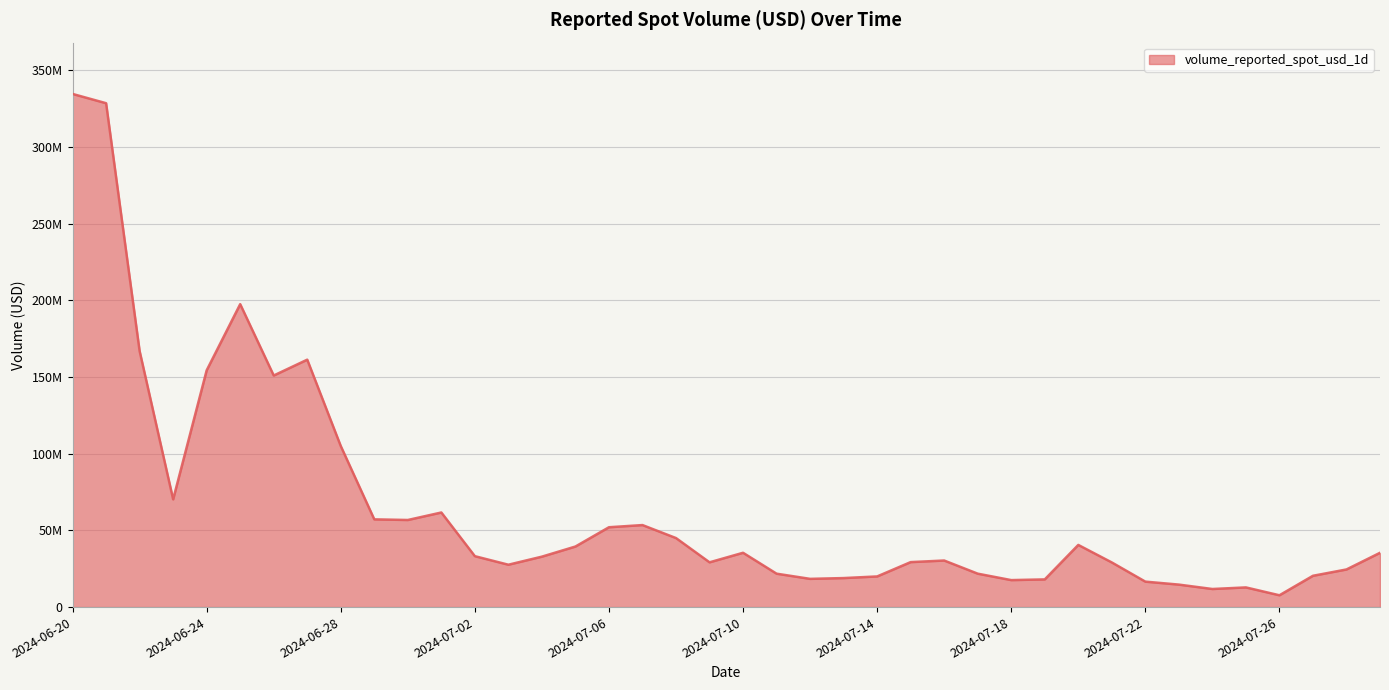

Rank the categories by value from lowest to highest.

2024-07-26, 2024-07-24, 2024-07-25, 2024-07-23, 2024-07-22, 2024-07-18, 2024-07-19, 2024-07-12, 2024-07-13, 2024-07-14, 2024-07-27, 2024-07-11, 2024-07-17, 2024-07-28, 2024-07-03, 2024-07-21, 2024-07-09, 2024-07-15, 2024-07-16, 2024-07-04, 2024-07-02, 2024-07-29, 2024-07-10, 2024-07-05, 2024-07-20, 2024-07-08, 2024-07-06, 2024-07-07, 2024-06-30, 2024-06-29, 2024-07-01, 2024-06-23, 2024-06-28, 2024-06-26, 2024-06-24, 2024-06-27, 2024-06-22, 2024-06-25, 2024-06-21, 2024-06-20